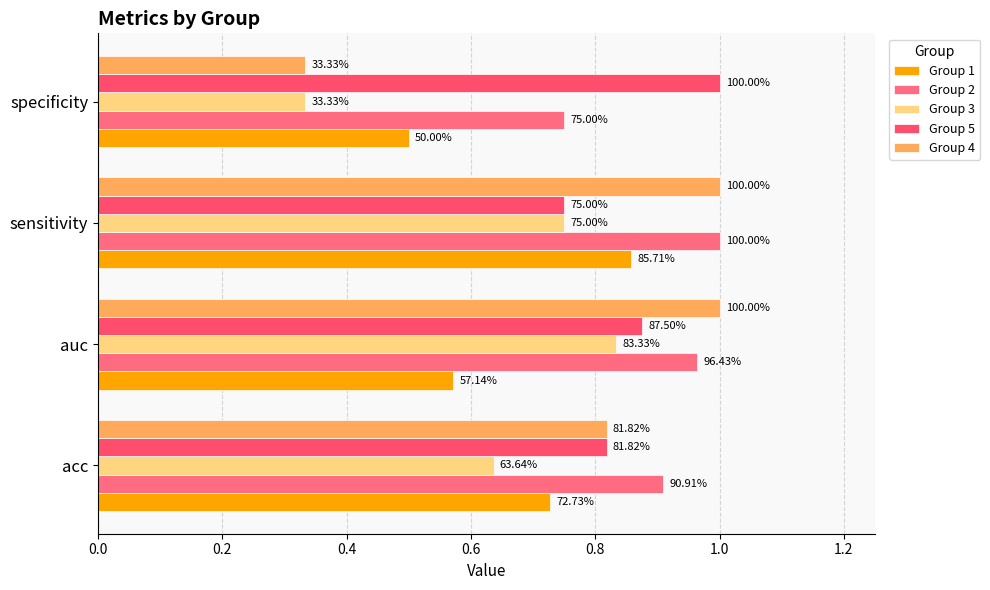

What is the value of the Group 4 bar at the 4th from the left?

0.3